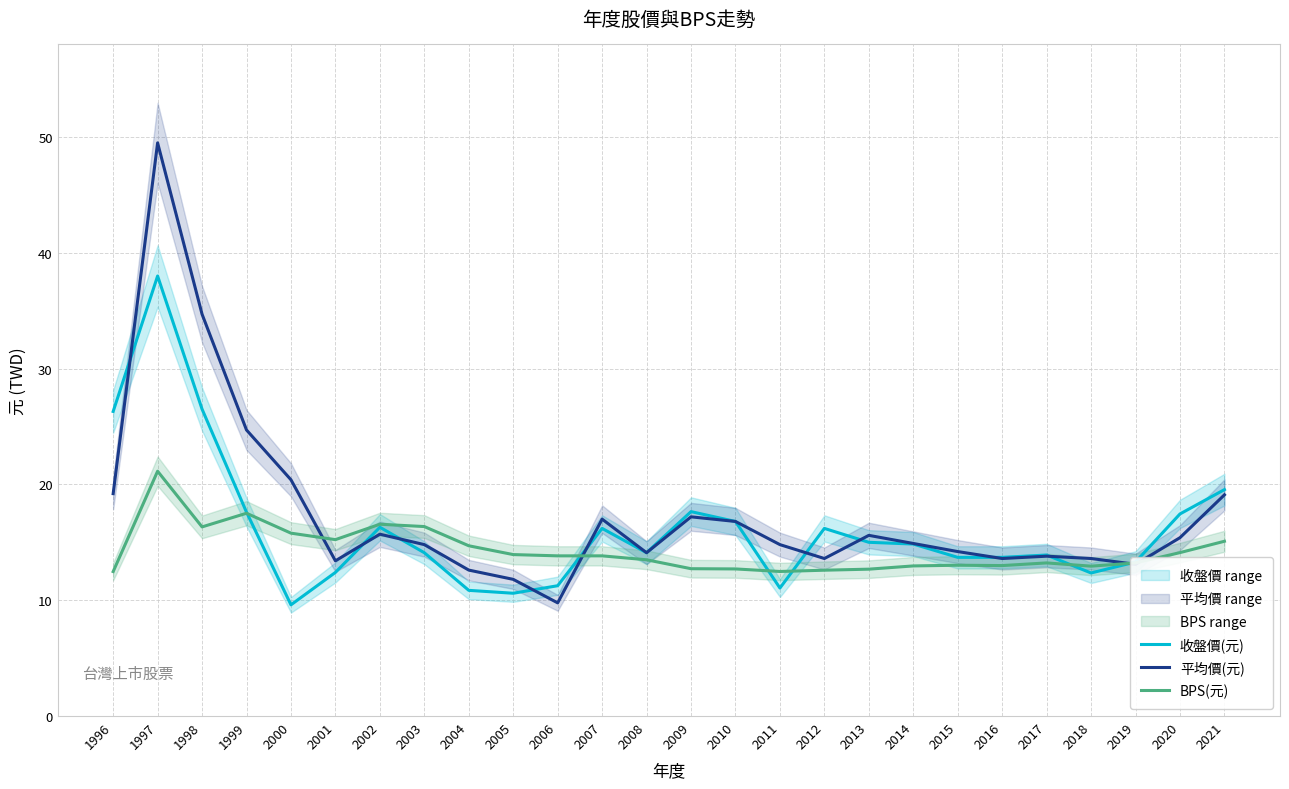

True or false: 平均價(元) has a value of 31.3 at 1996.

False